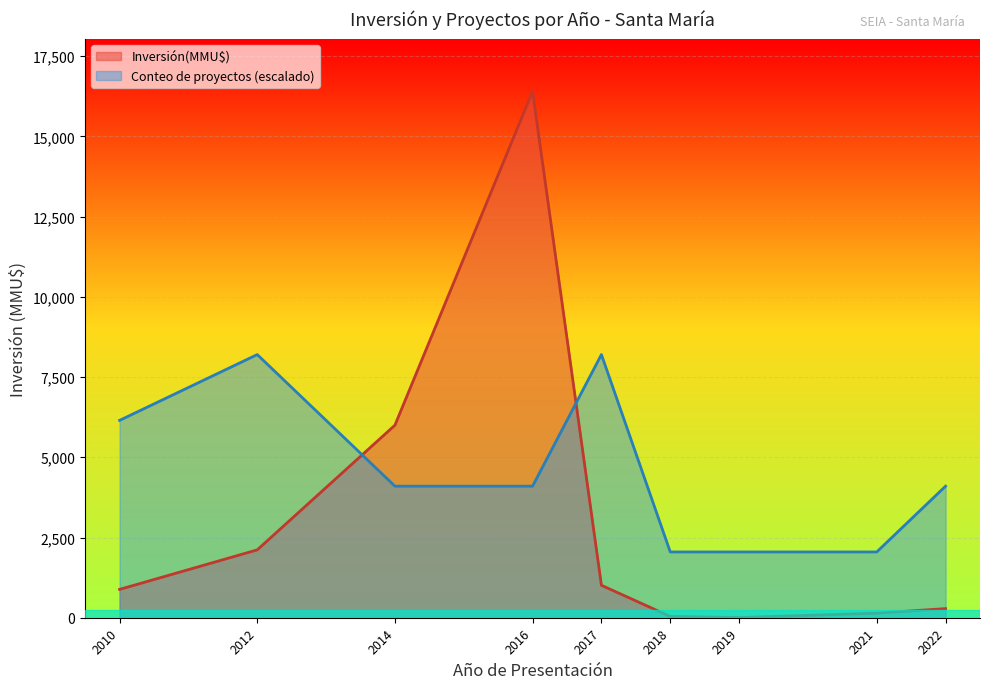

In Inversión(MMU$), how many points are lower than both neighbors (excluding endpoints)?

1